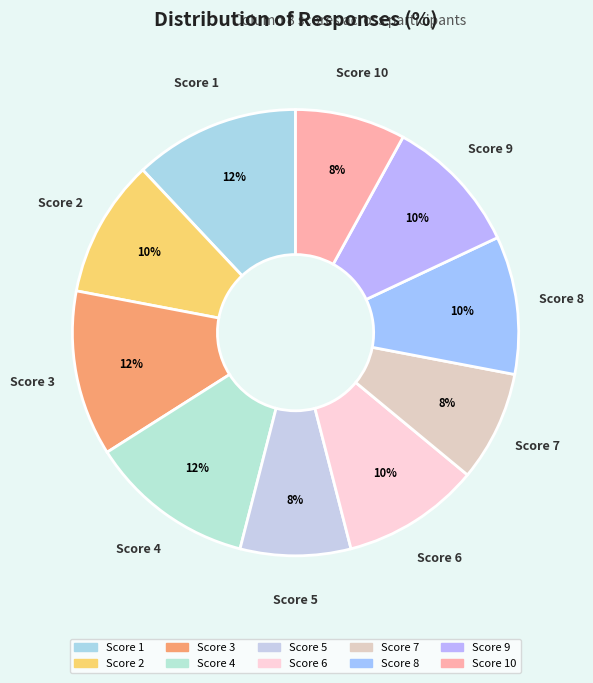

What is the ratio of the value at Score 2 to the value at Score 3?

0.8